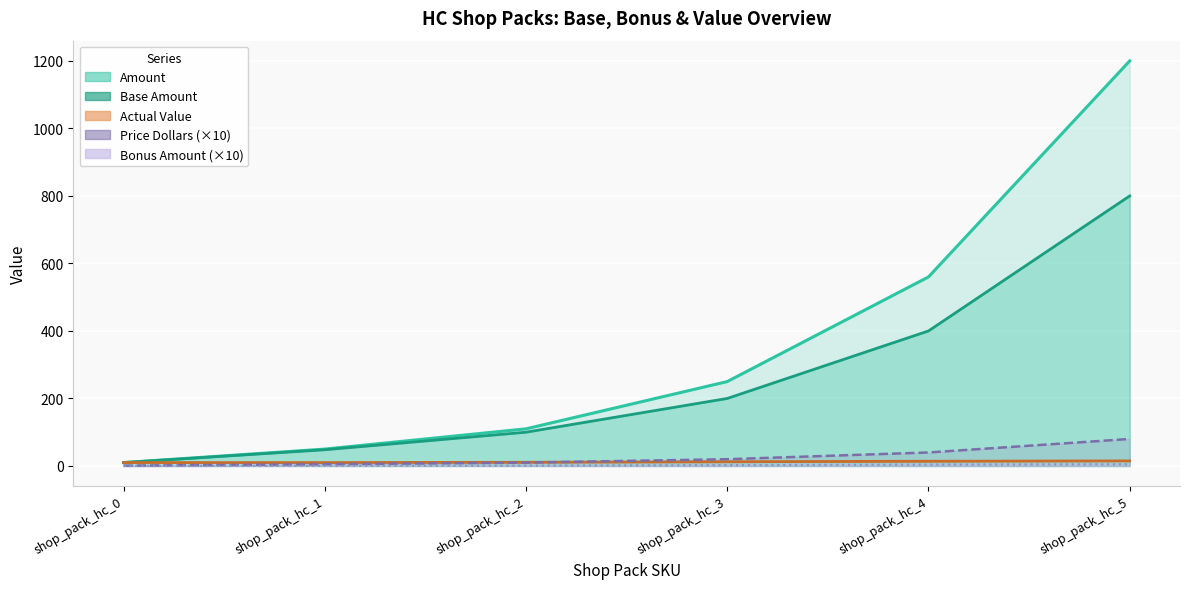

At shop_pack_hc_3, list the series in order from largest to smallest.

Amount, Base Amount, Price Dollars (x10), Actual Value, Bonus Amount (x10)